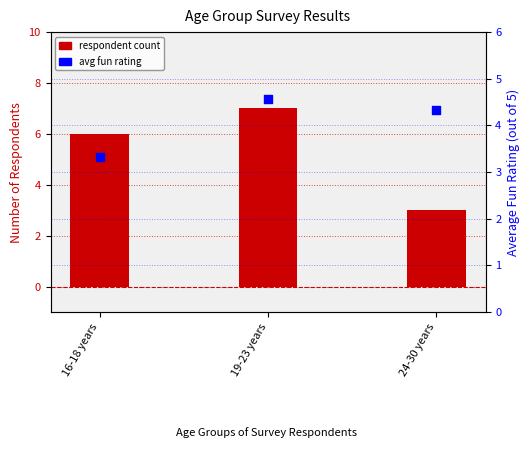

Which series contains the lowest Y value?

respondent count